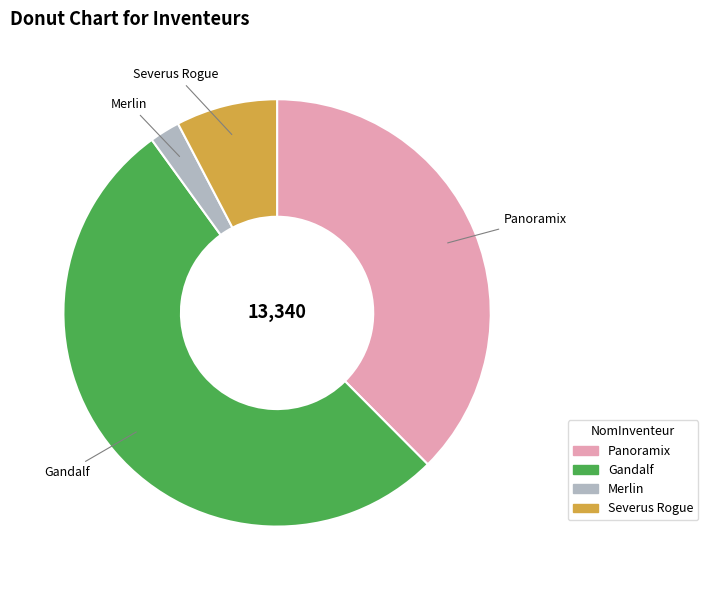

Which has a higher value, Severus Rogue or Gandalf?

Gandalf